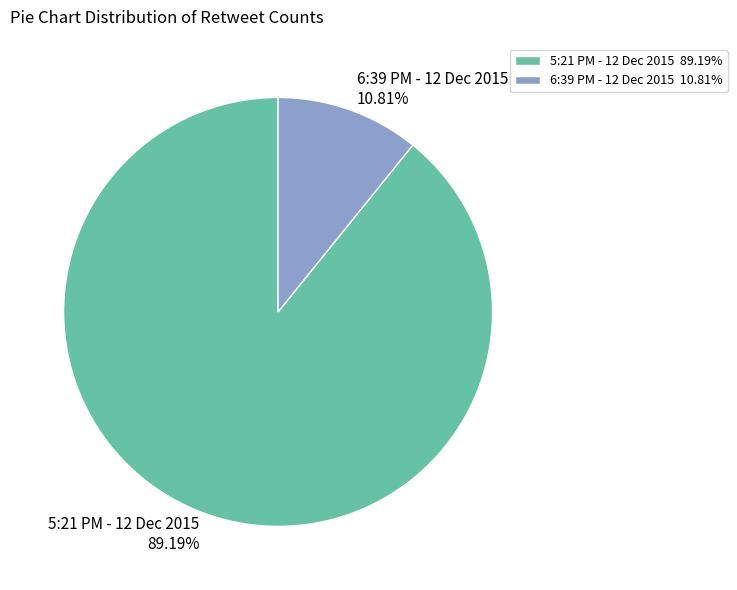

Between 5:21 PM - 12 Dec 2015 and 6:39 PM - 12 Dec 2015, which is larger?

5:21 PM - 12 Dec 2015